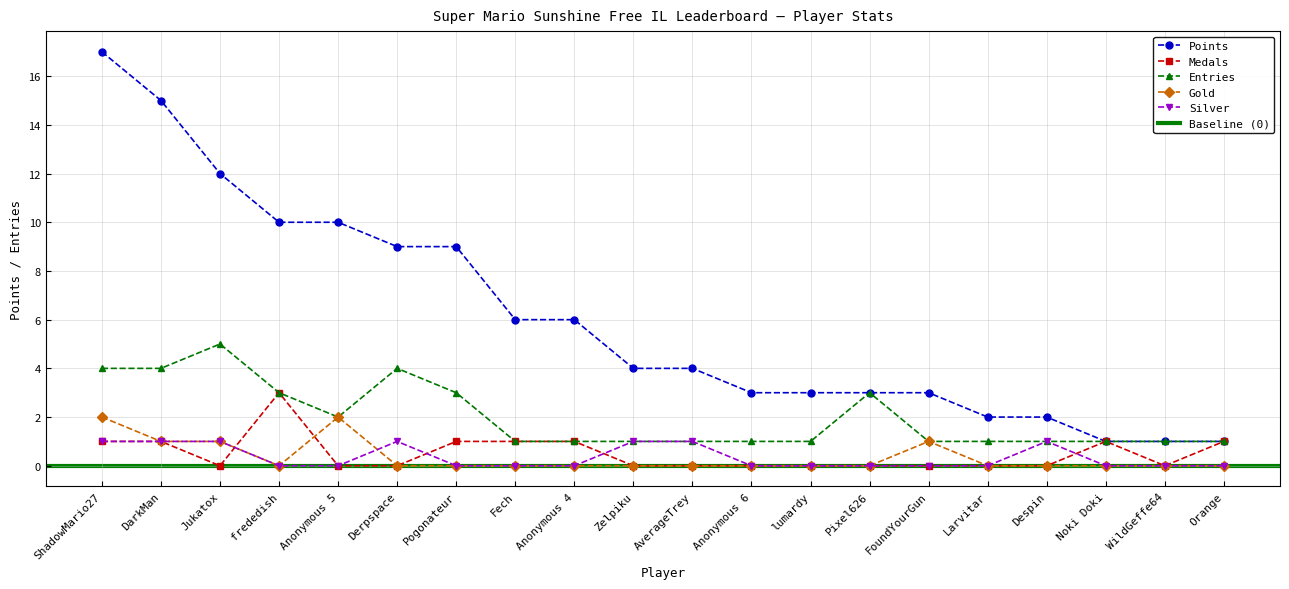

At which label does Medals reach its minimum?

Jukatox